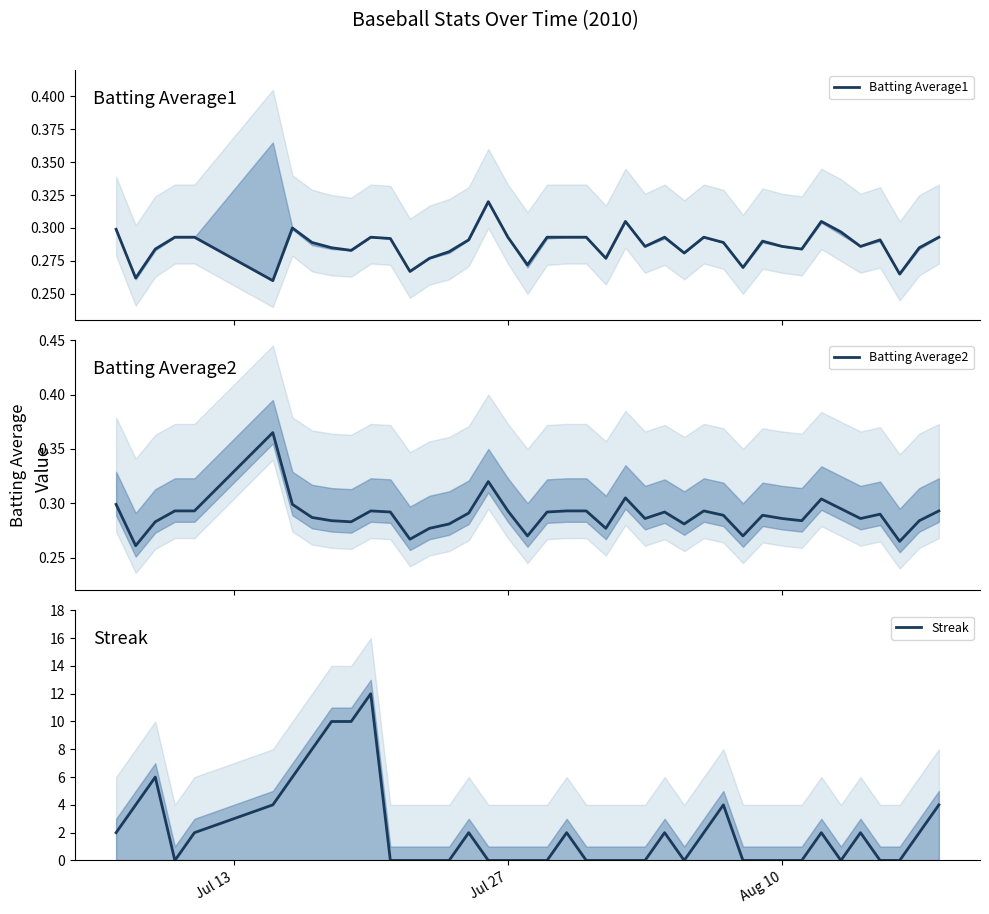

What is the highest value of the Streak series?

12